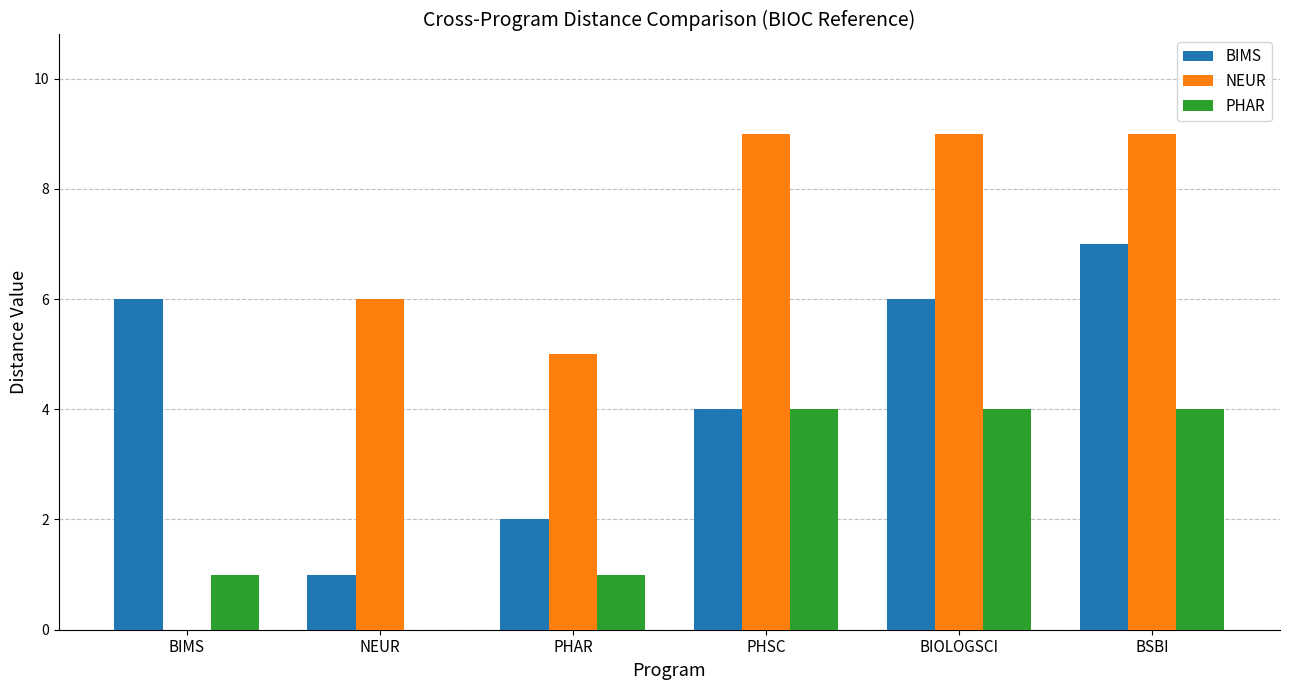

How many groups of bars are there?

6